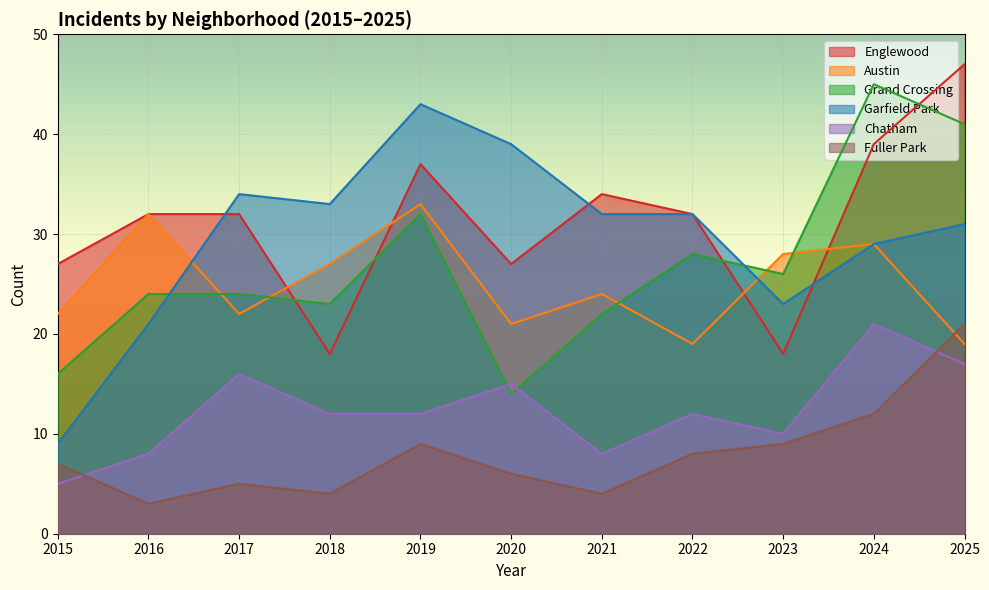

Where is Austin nearest to the value 26?

2018